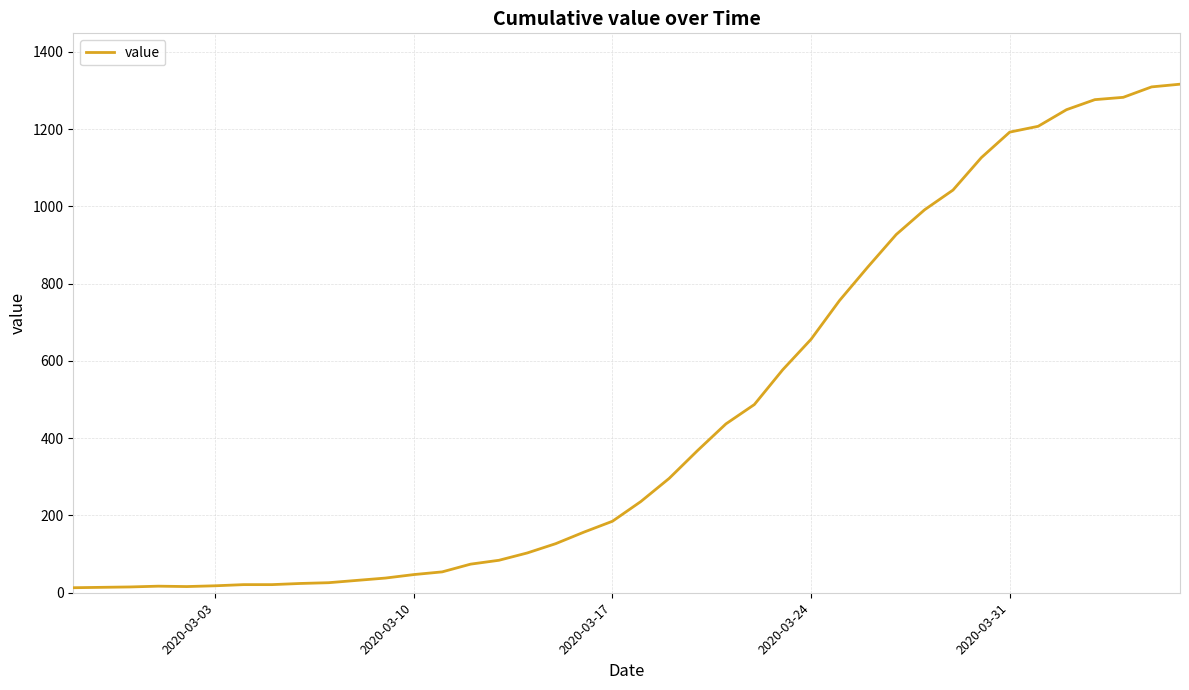

How many values are below 236?

20